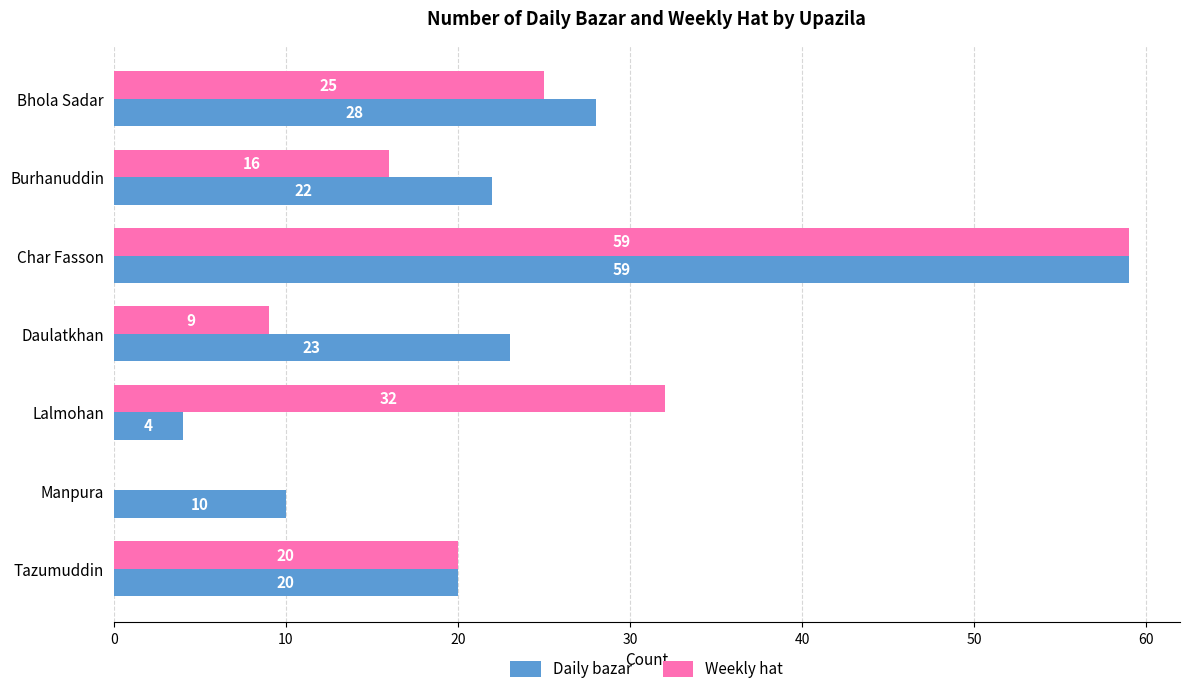

What is the sum of all Weekly hat values?

161